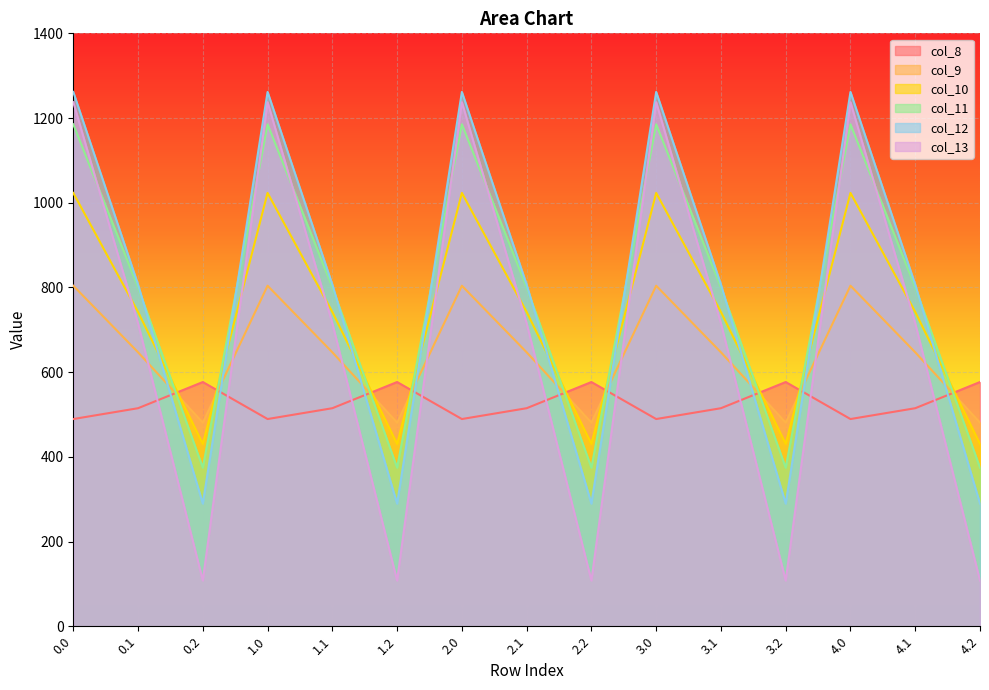

What are all the series names shown in the legend?

col_8, col_9, col_10, col_11, col_12, col_13